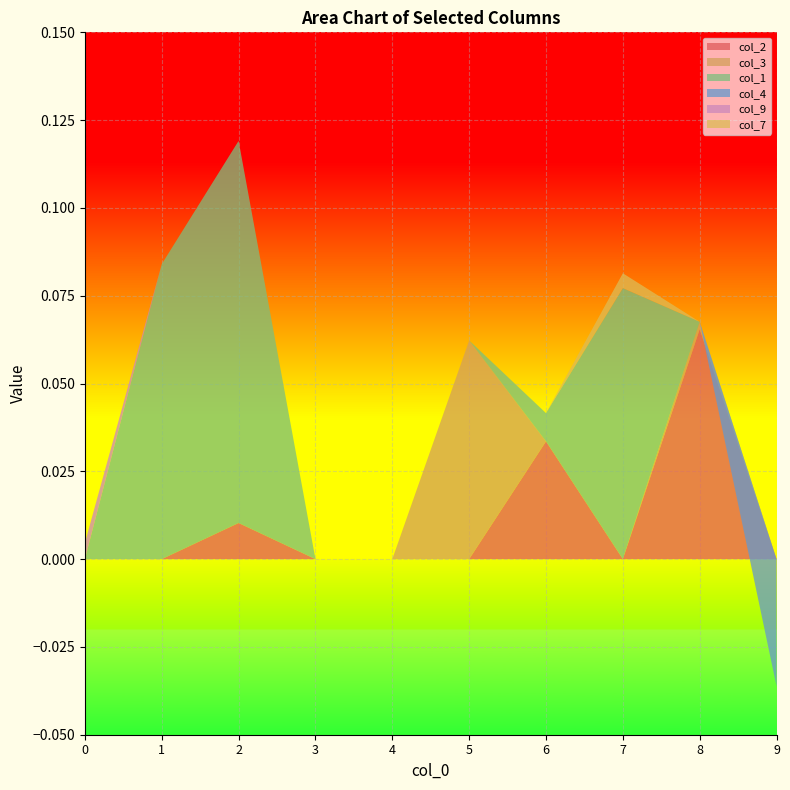

Reading left to right, extract all data points from this chart.

col_2: 0=0.0	1=0.0	2=0.0	3=0.0	4=0.0	5=0.0	6=0.0	7=0.0	8=0.1	9=0.0
col_3: 0=0.0	1=0.0	2=0.0	3=0.0	4=0.0	5=0.1	6=0.0	7=0.0	8=0.0	9=0.0
col_1: 0=0.0	1=0.1	2=0.1	3=0.0	4=0.0	5=0.0	6=0.0	7=0.1	8=0.0	9=0.0
col_4: 0=0.0	1=0.0	2=0.0	3=0.0	4=0.0	5=0.0	6=0.0	7=0.0	8=0.0	9=-0.0
col_9: 0=0.0	1=0.0	2=0.0	3=0.0	4=0.0	5=0.0	6=0.0	7=0.0	8=0.0	9=0.0
col_7: 0=0.0	1=0.0	2=0.0	3=0.0	4=0.0	5=0.0	6=0.0	7=0.0	8=0.0	9=0.0